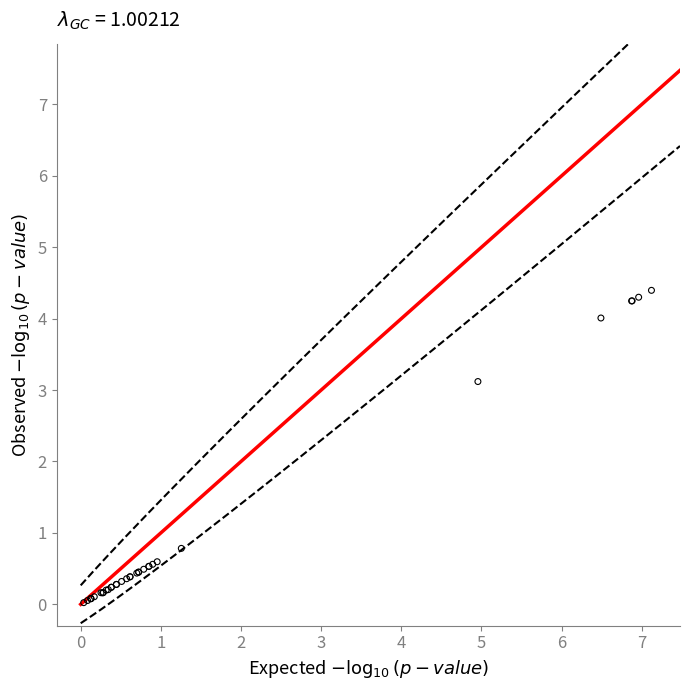

What Y value in the scatter plot is closest to 2?

3.1